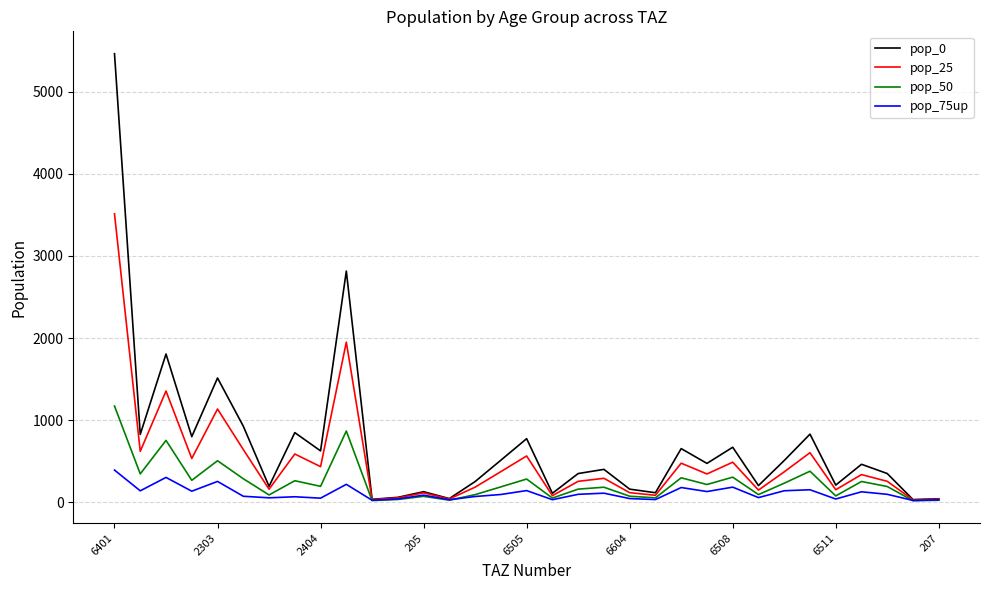

What is the greatest value displayed?

5465.8